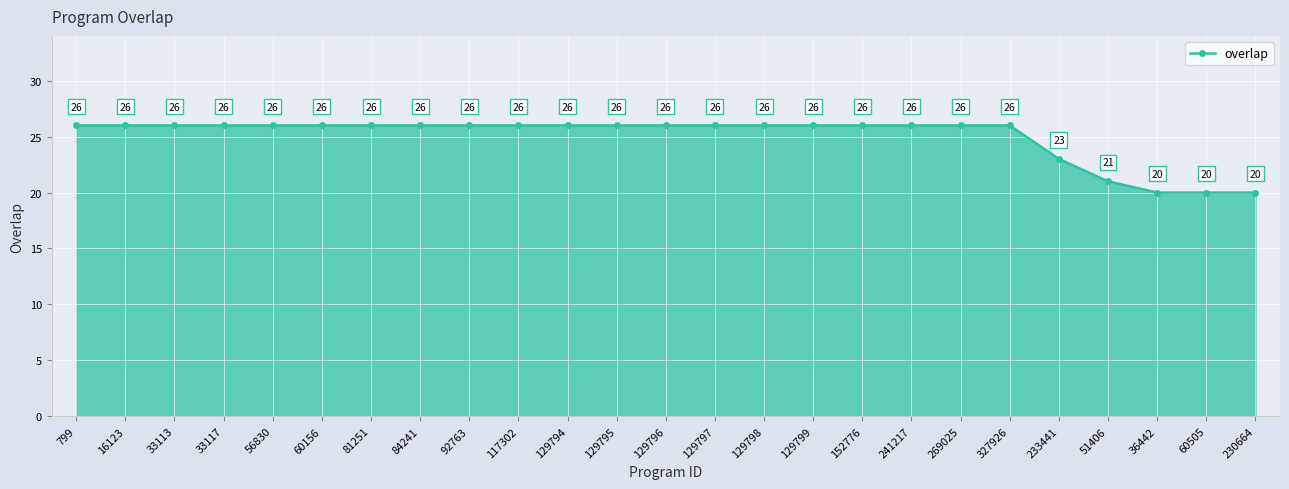

What is the minimum value shown in the chart?

20